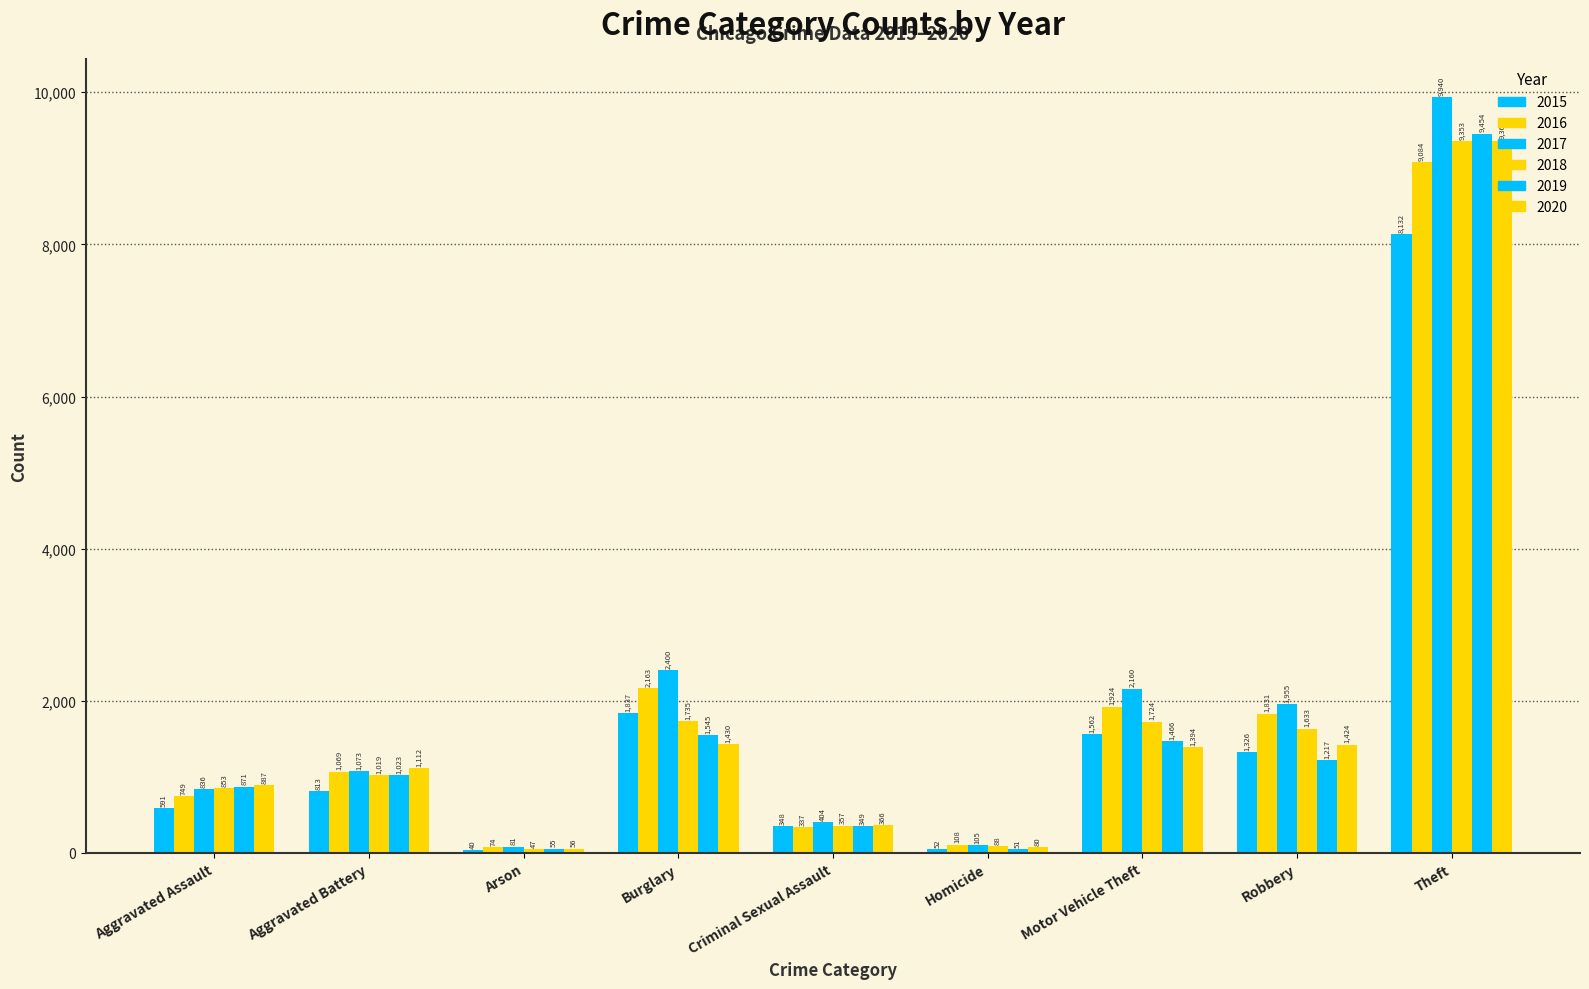

How many distinct data groups are displayed?

6